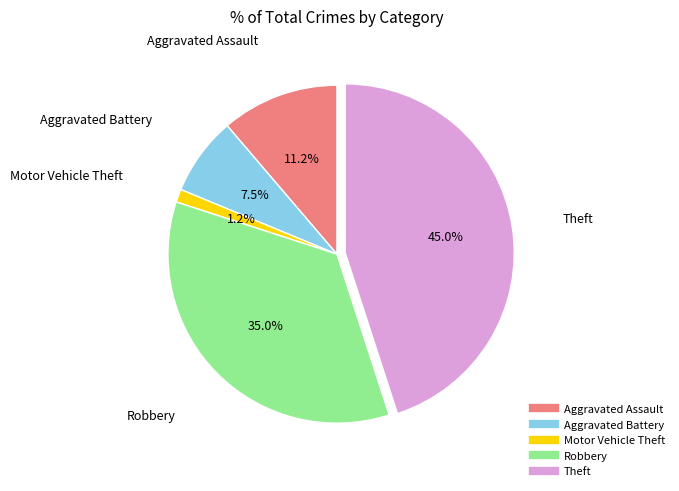

To the nearest percent, what portion does Robbery represent?

35%